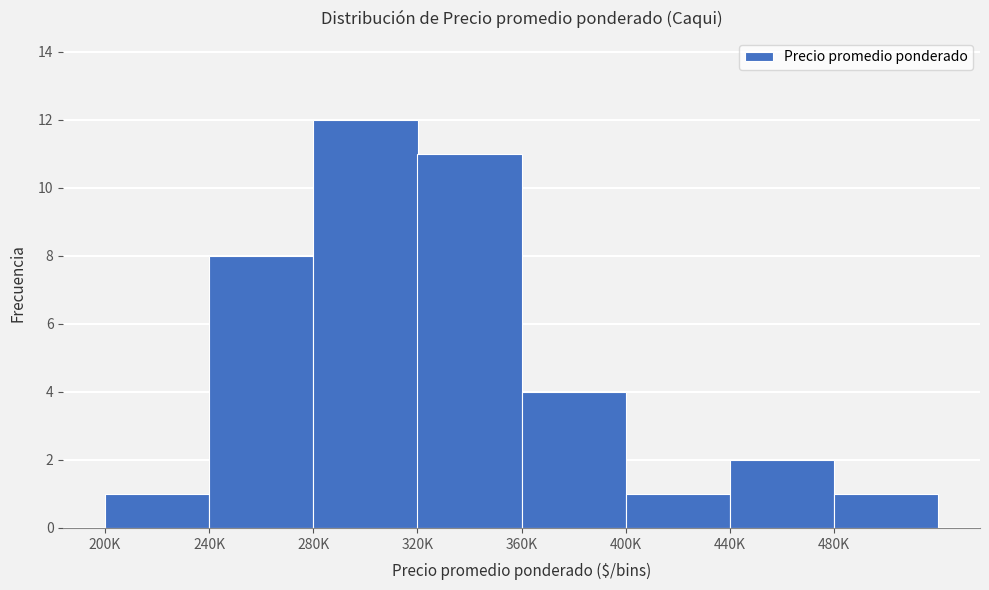

Reading left to right, list all the values displayed in this chart.

1	8	12	11	4	1	2	1